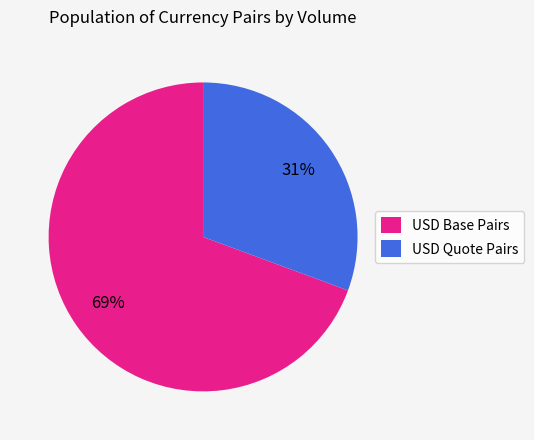

Which category has the smallest portion of the pie?

USD Quote Pairs